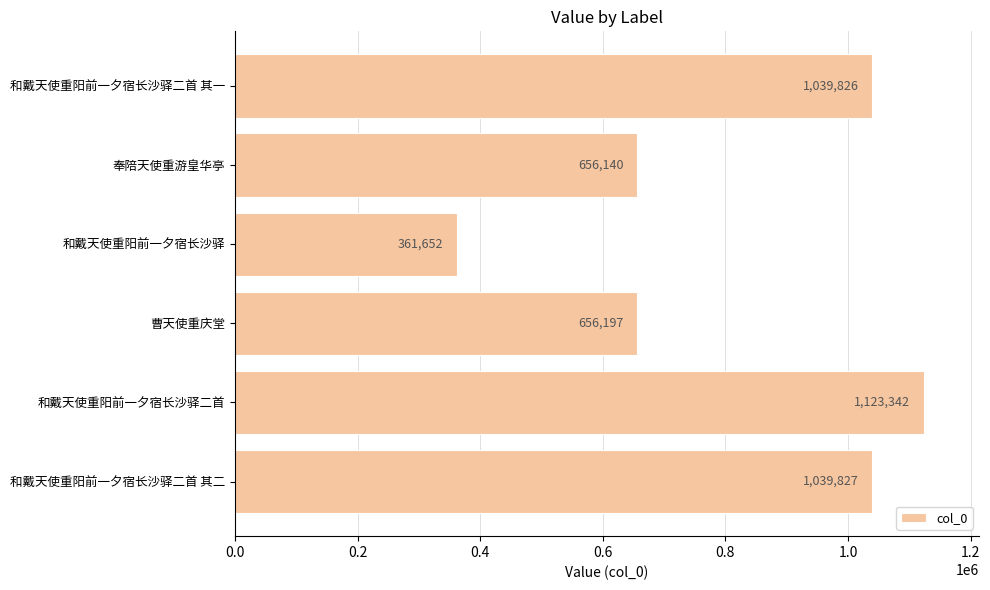

How many values are below 1039826?

3